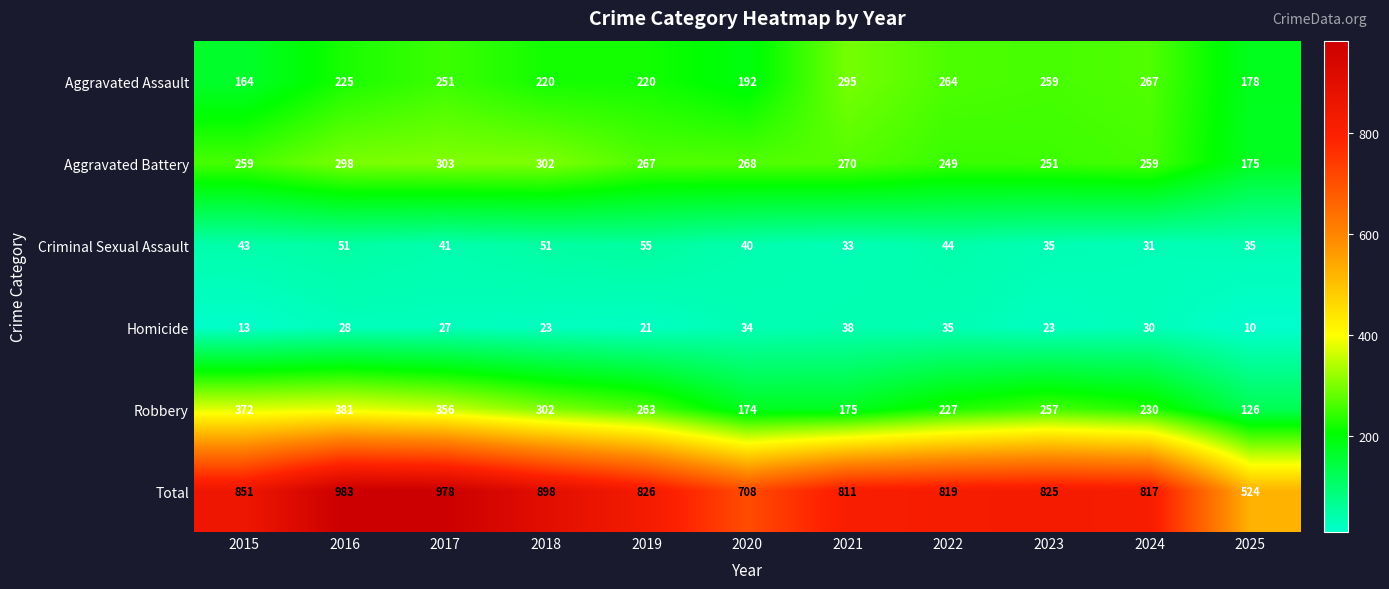

What is the difference between the maximum and minimum values in the Aggravated Battery series?

128